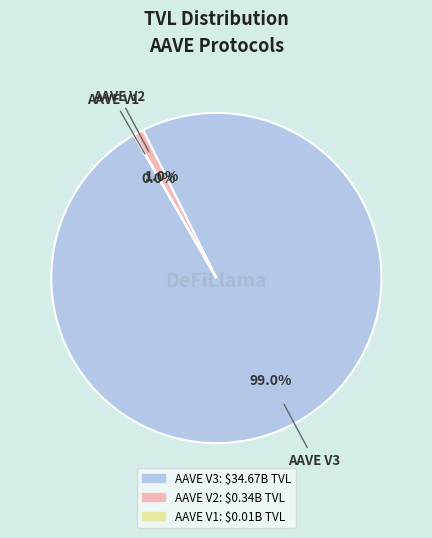

Which has a higher value, AAVE V2 or AAVE V3?

AAVE V3